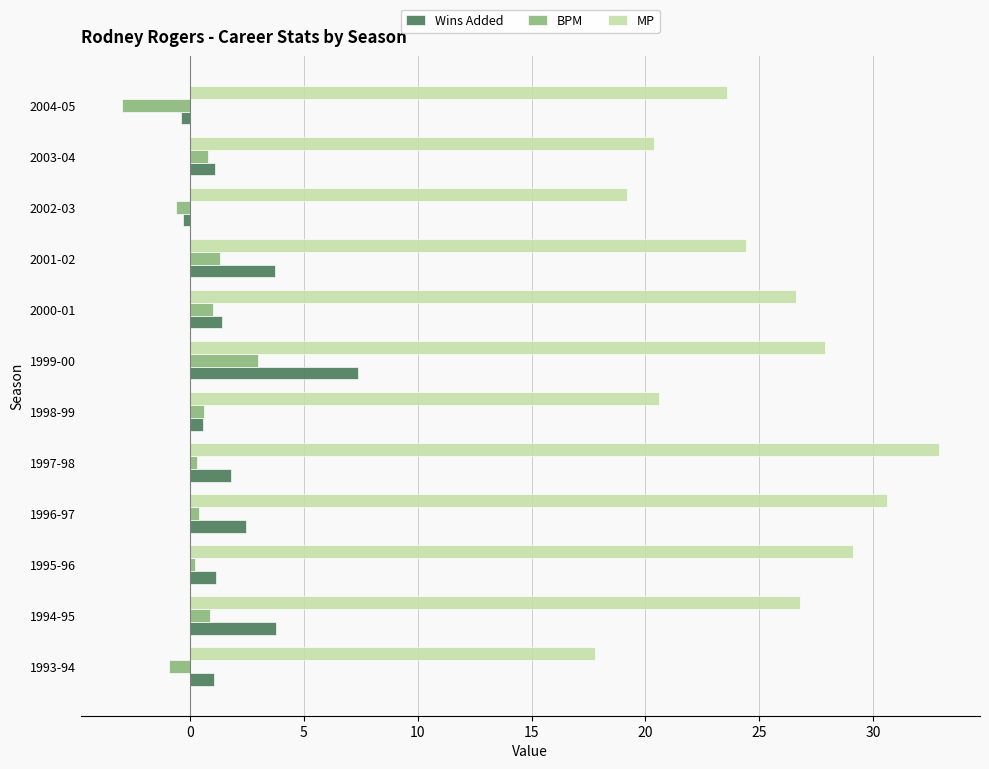

Which series has the largest total across all categories?

MP